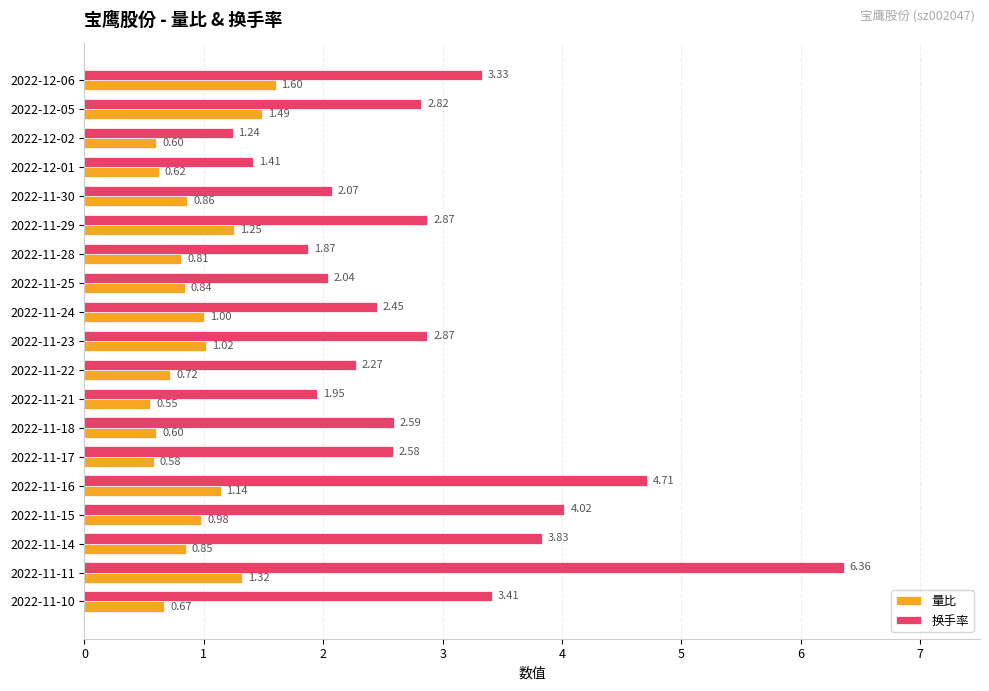

What is the difference between the maximum and minimum values in the 换手率 series?

5.1